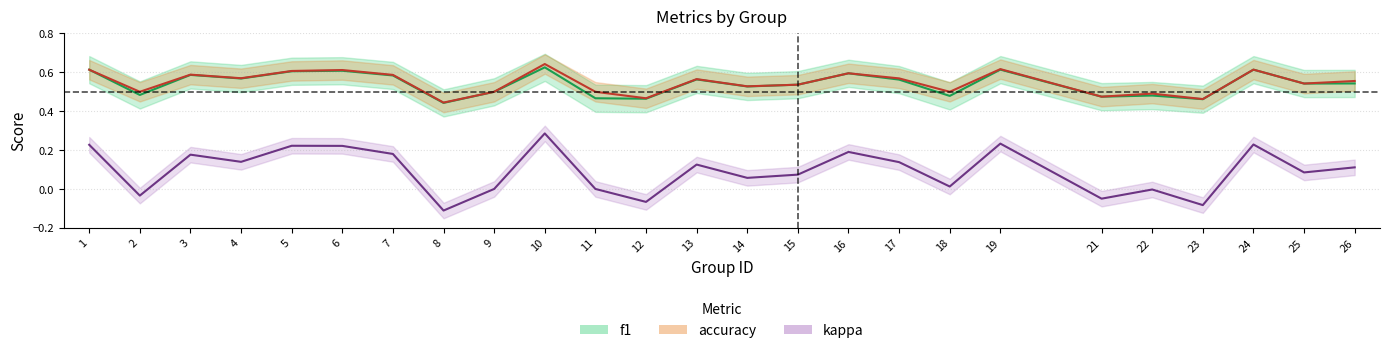

Between 1 and 12, which is larger?

1